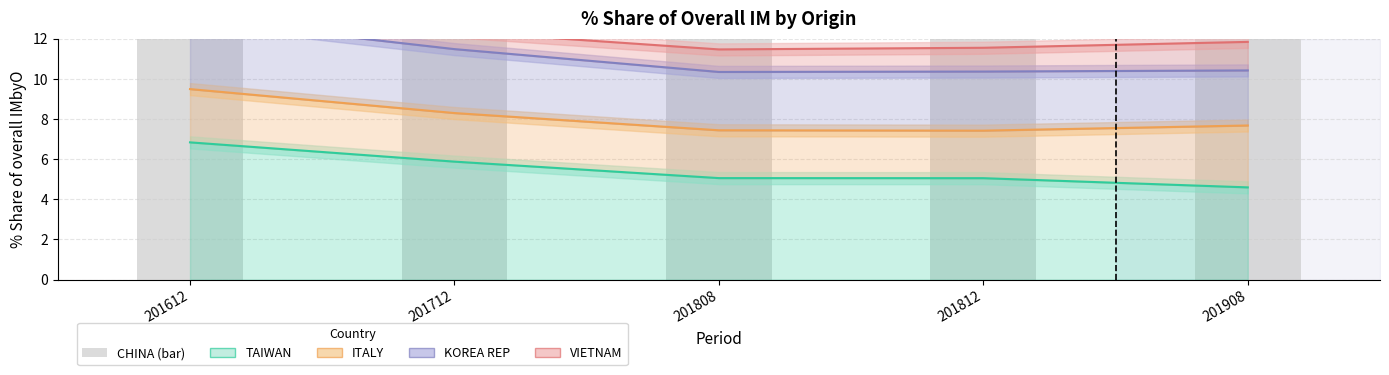

Reading right to left, list all the values displayed in this chart.

TAIWAN: 4.6	5.1	5.1	5.9	6.8
ITALY: 7.7	7.4	7.4	8.3	9.5
KOREA REP: 10.4	10.4	10.3	11.5	13.0
VIETNAM: 11.8	11.5	11.5	12.4	14.5